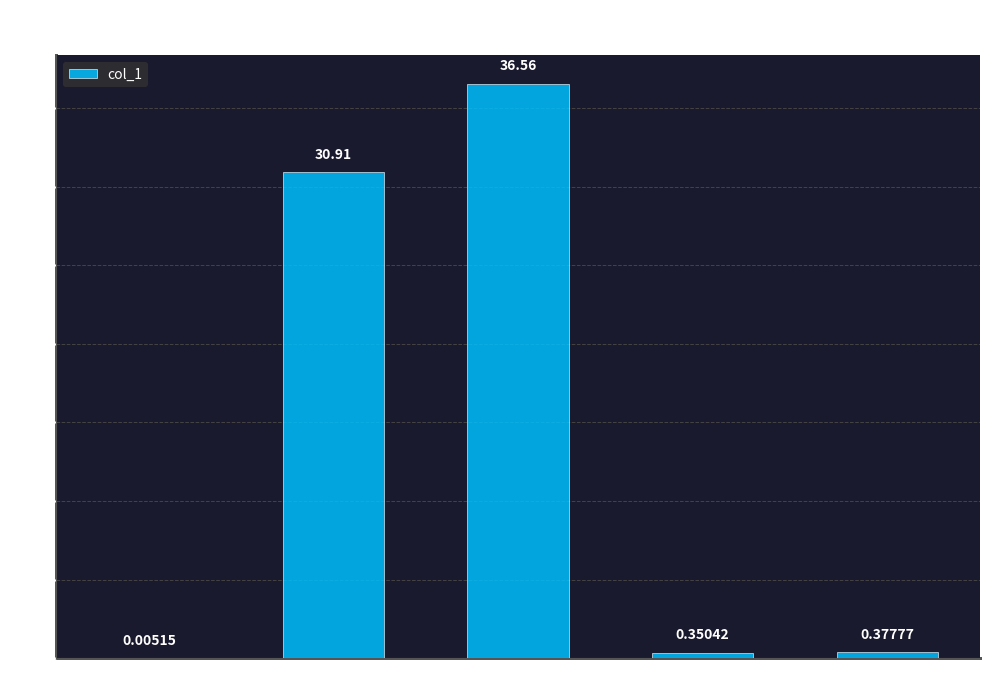

How many series are shown in this chart?

1